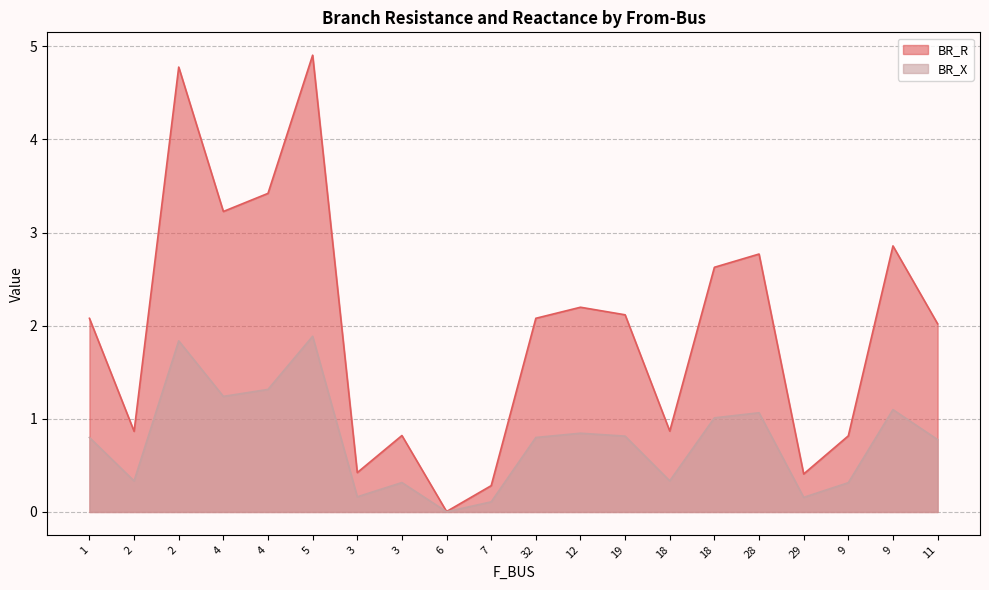

Which series has the widest spread of values?

BR_R